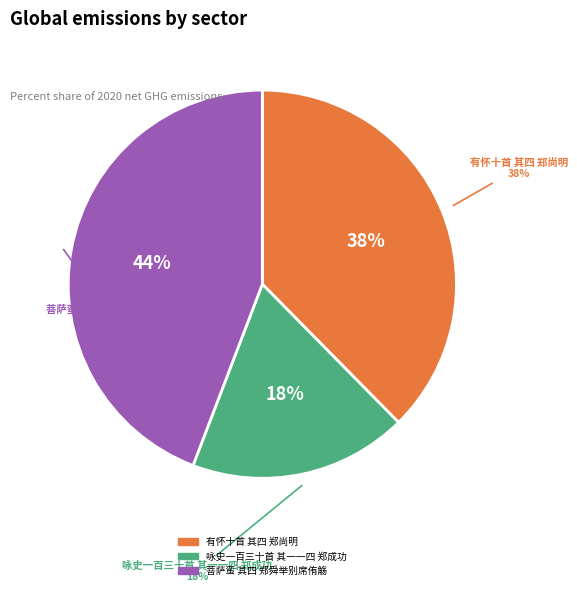

What is the total percentage of 有怀十首 其四 郑尚明 and 咏史一百三十首 其一一四 郑成功?

55.8%